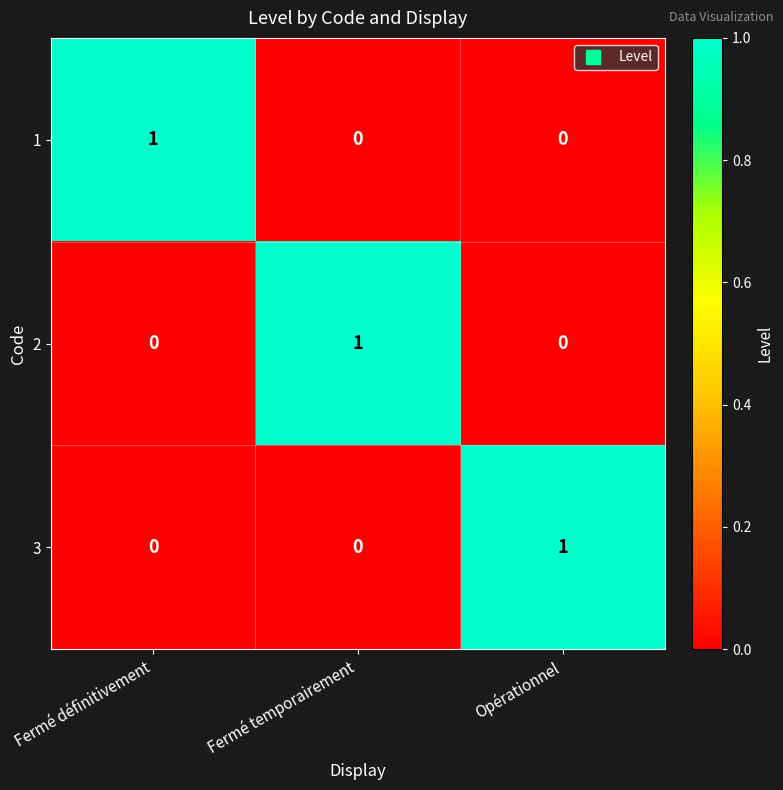

What is the total value across all series at Fermé temporairement?

1